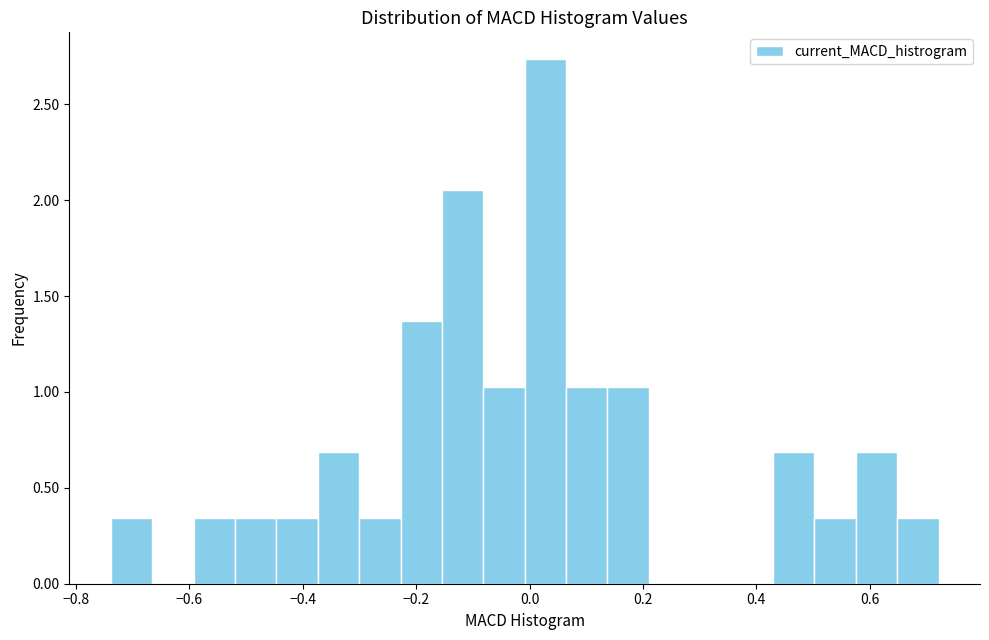

Read against the x-axis, roughly where is the centre of the tallest bar?

0.02